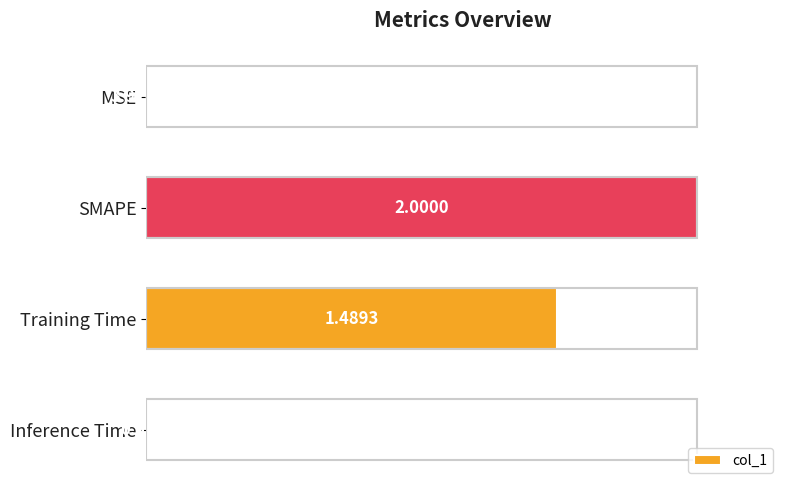

Which has a higher value, SMAPE or MSE?

SMAPE